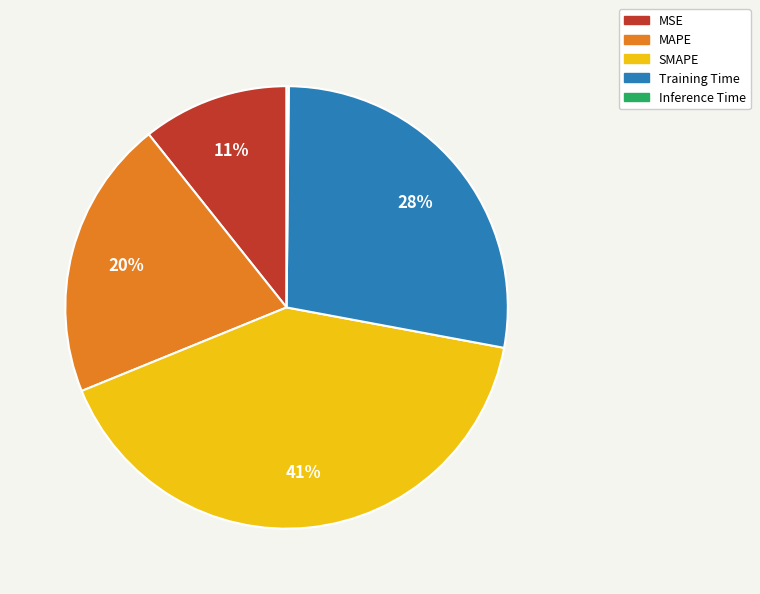

What is the largest slice in the pie chart?

SMAPE